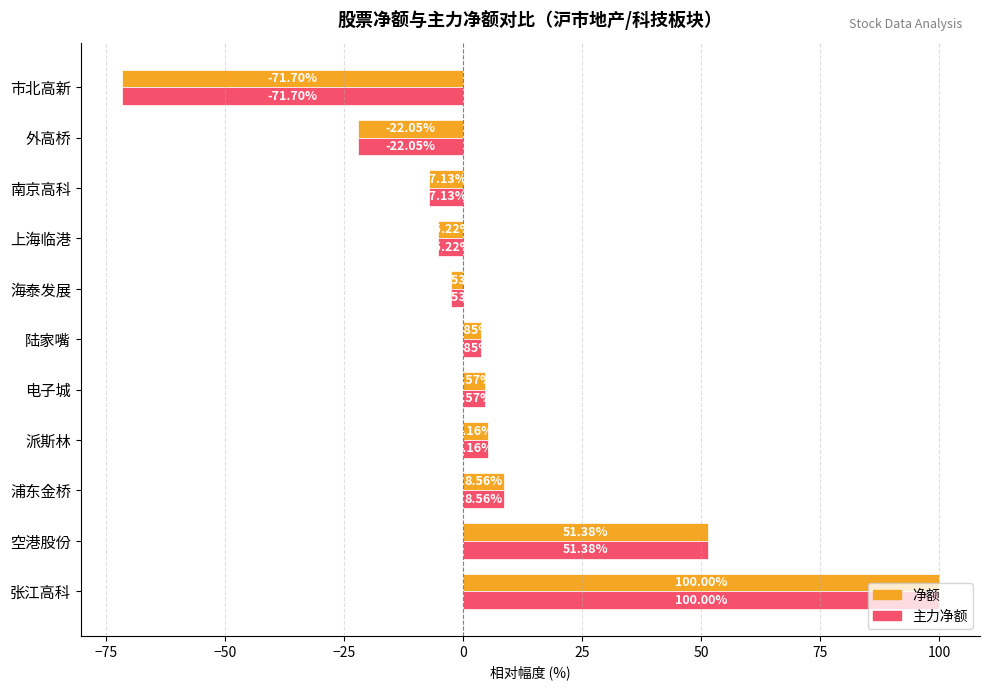

What is the lowest value of the 净额 series?

-71.7